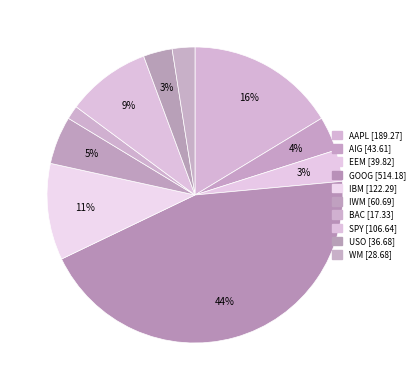

Rank the categories by value from lowest to highest.

BAC, WM, USO, EEM, AIG, IWM, SPY, IBM, AAPL, GOOG